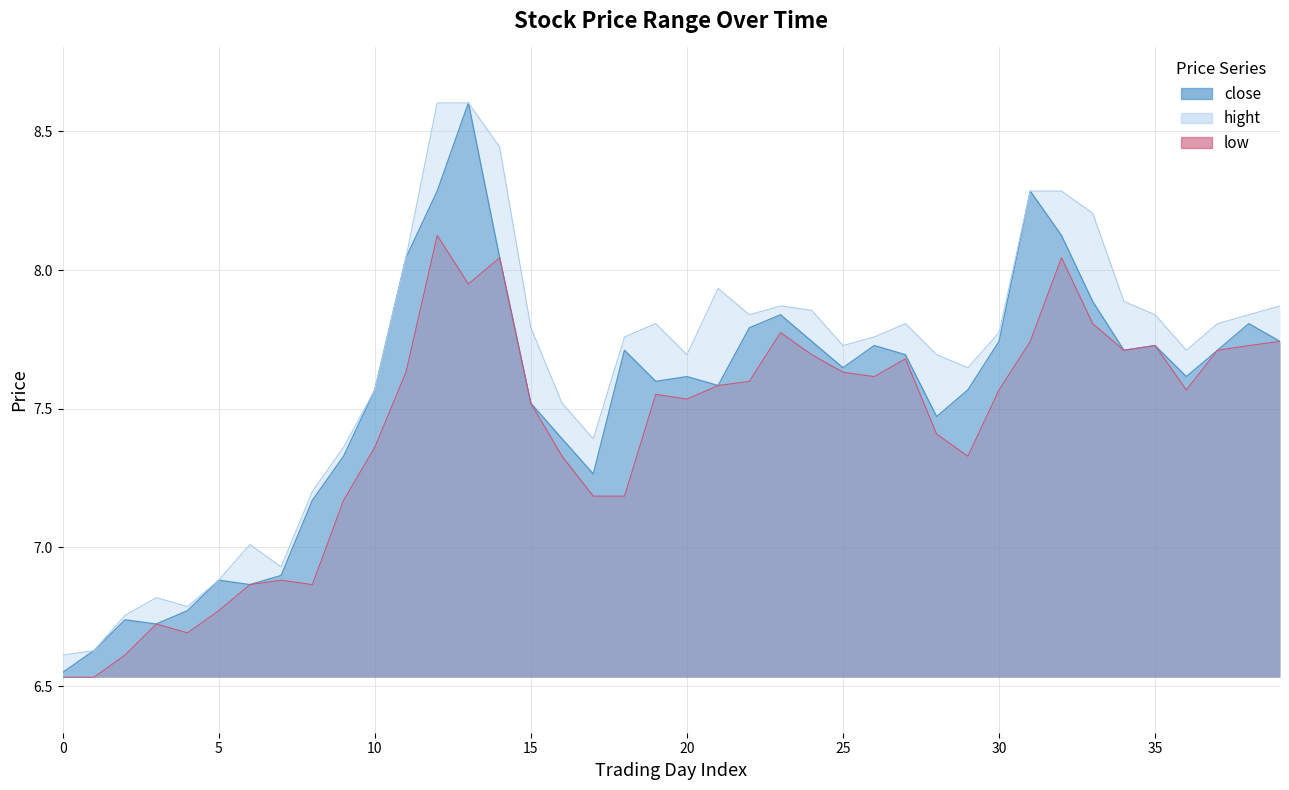

What are all the series names shown in the legend?

close, hight, low